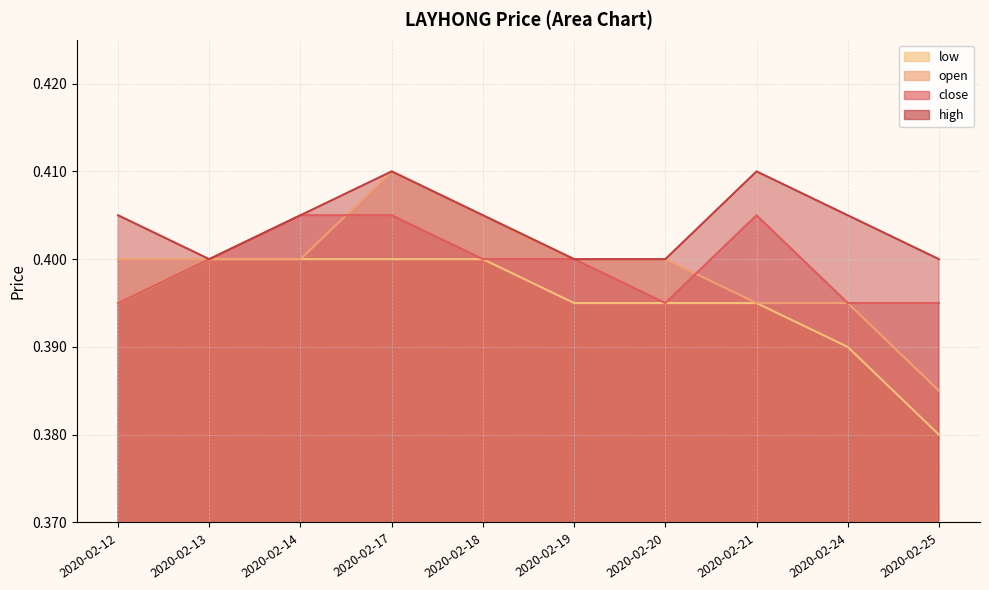

Read the open value at 2020-02-19.

0.4